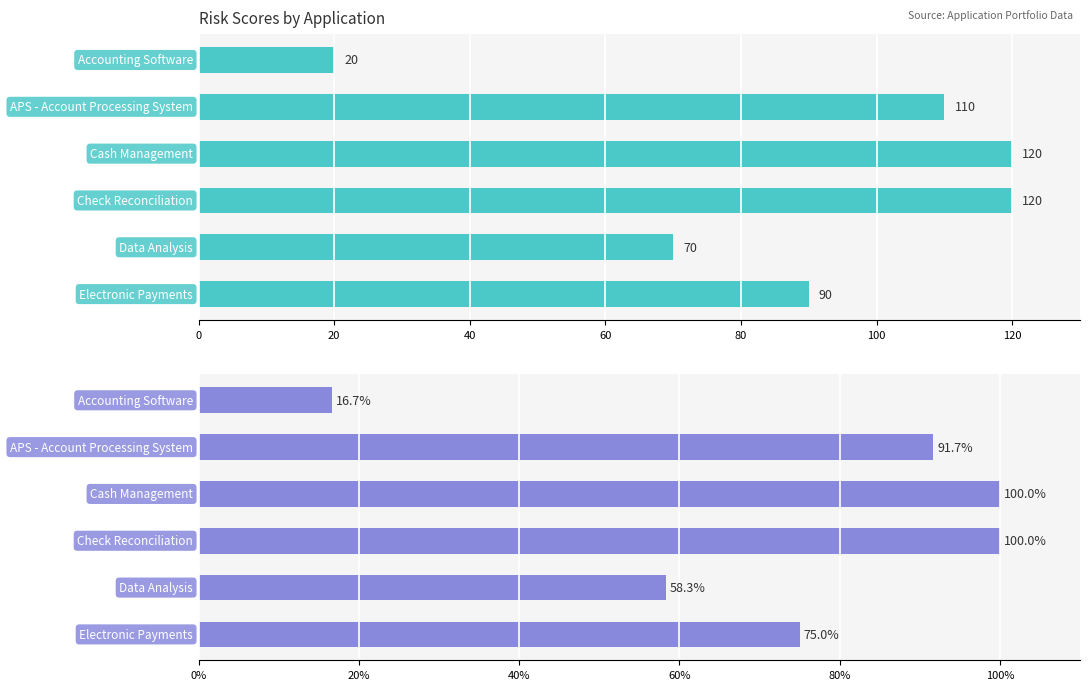

Which series changed the most between APS - Account Processing System and Data Analysis?

Risk Score